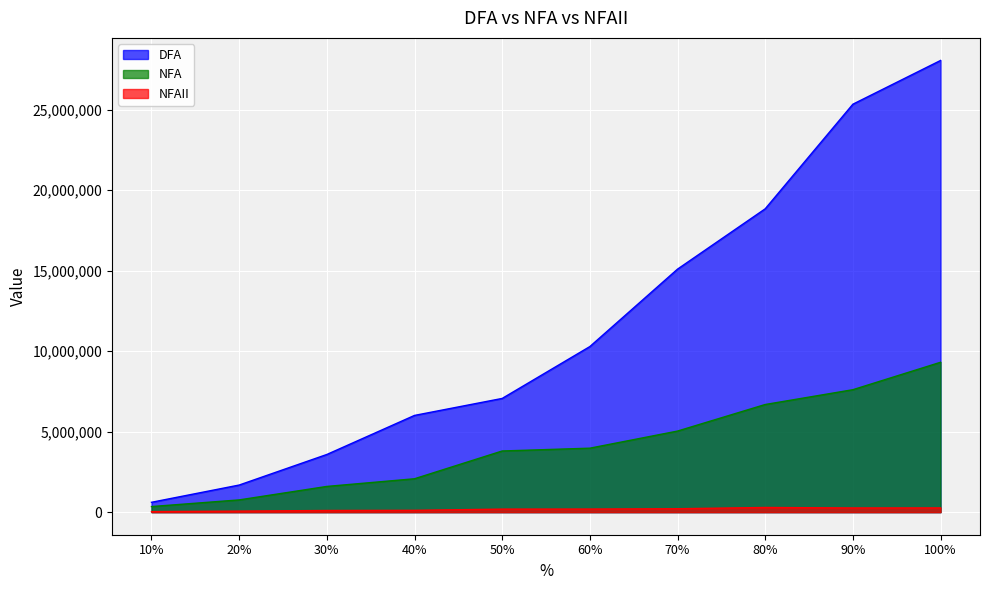

At which label does NFA reach its peak?

100%